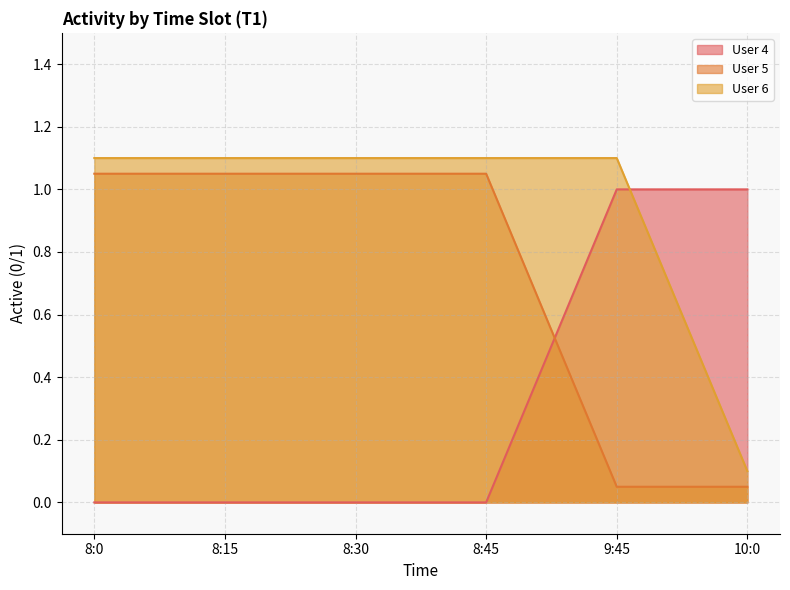

What is the difference between the maximum and minimum values in the User 6 series?

1.0